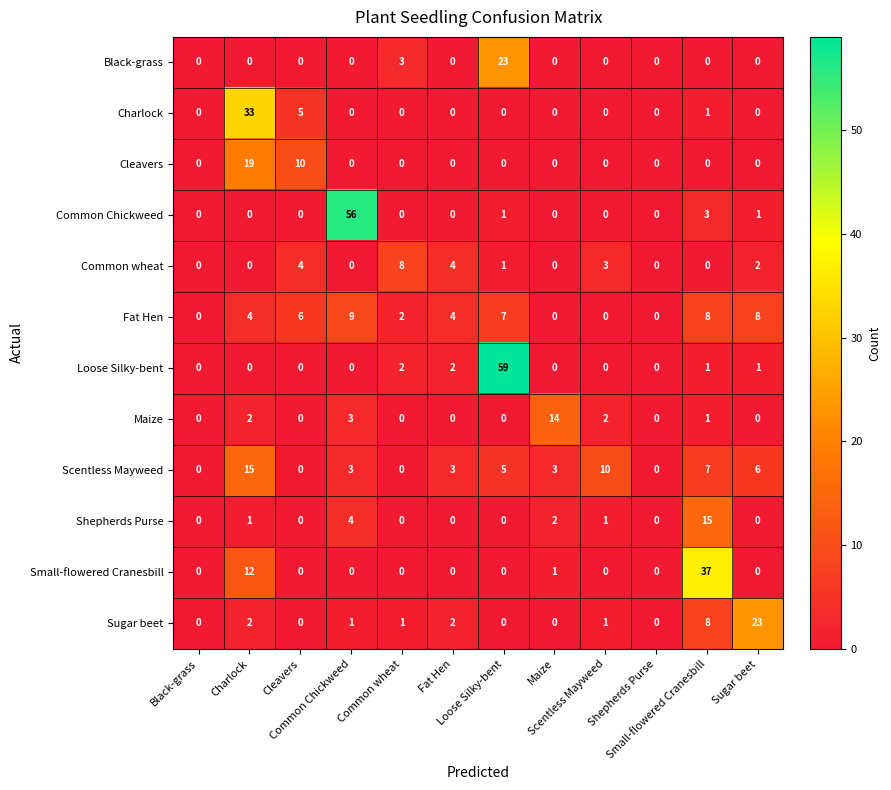

At how many categories does at least one series exceed 40?

2